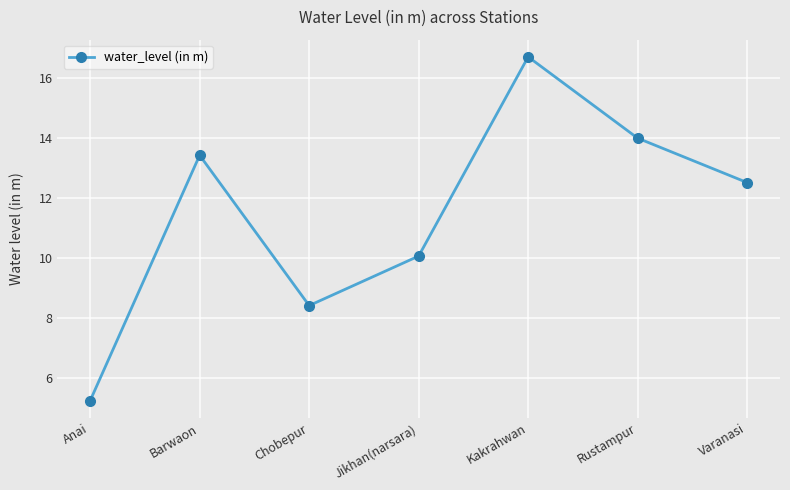

Reading left to right, extract all data points from this chart.

5.2	13.4	8.4	10.1	16.7	14.0	12.5